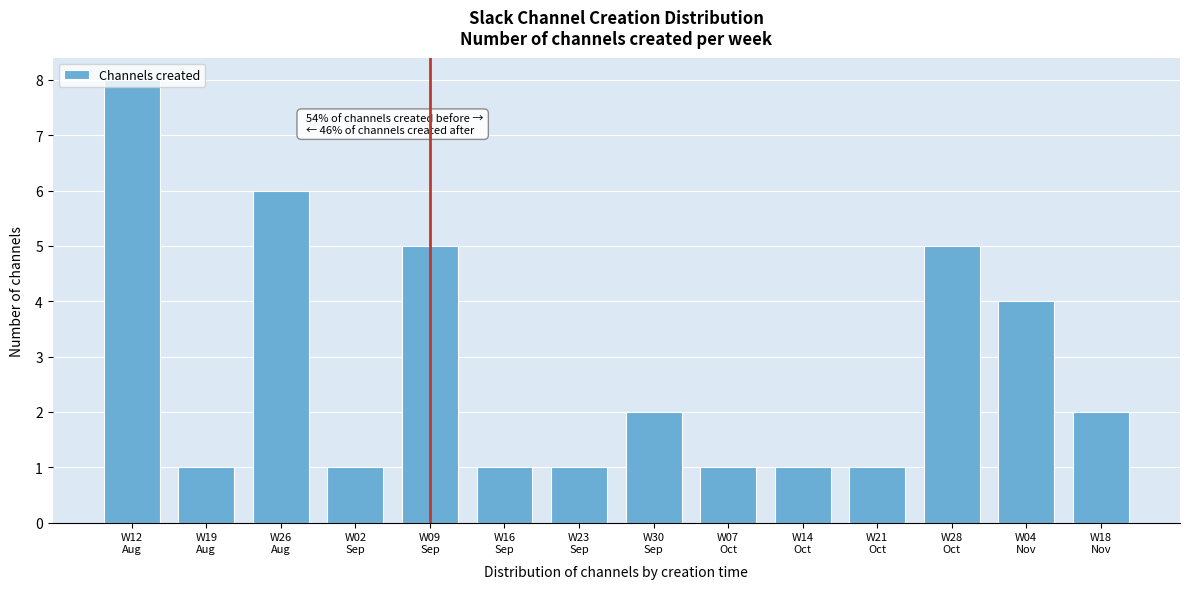

What is the value of the 3rd bar from the left?

6